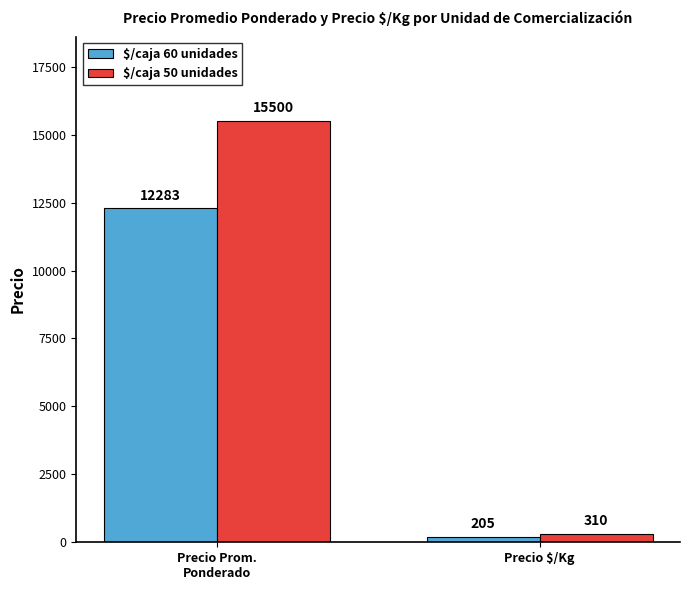

How many data points in $/caja 60 unidades are less than 12283?

1